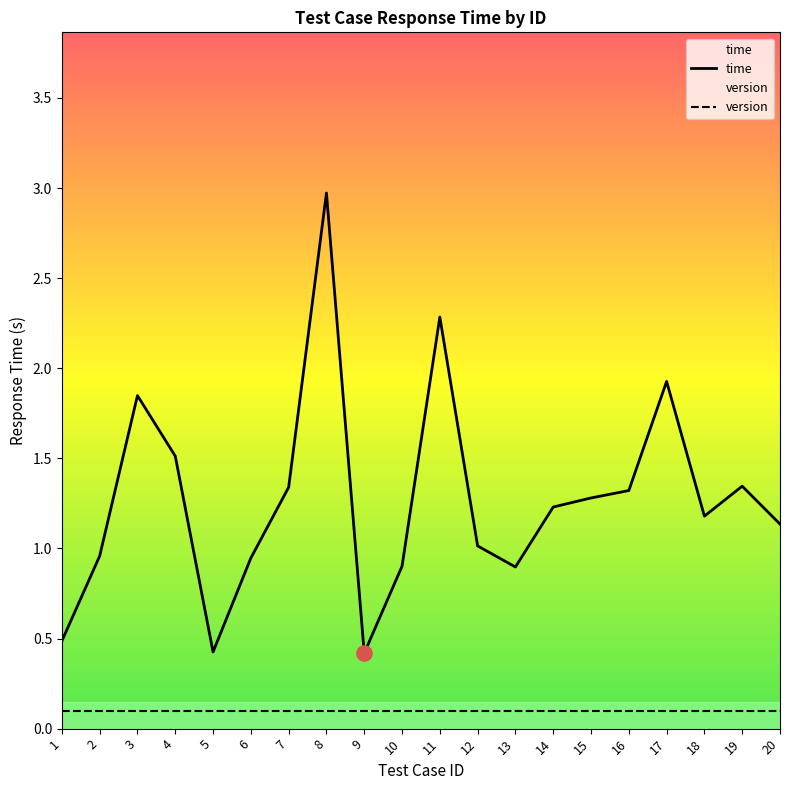

Between 4 and 18, which is larger?

4